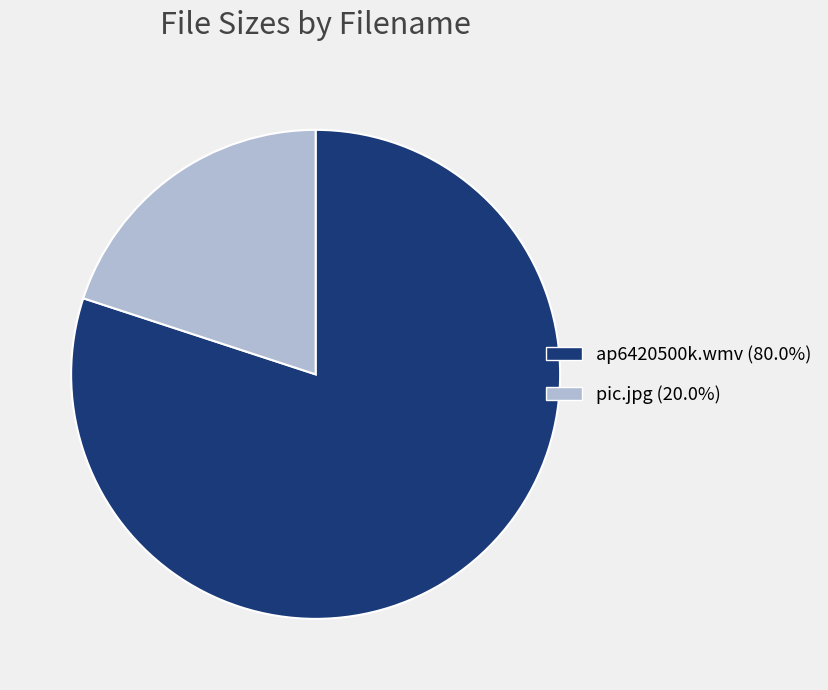

What is the smallest slice in the pie chart?

pic.jpg